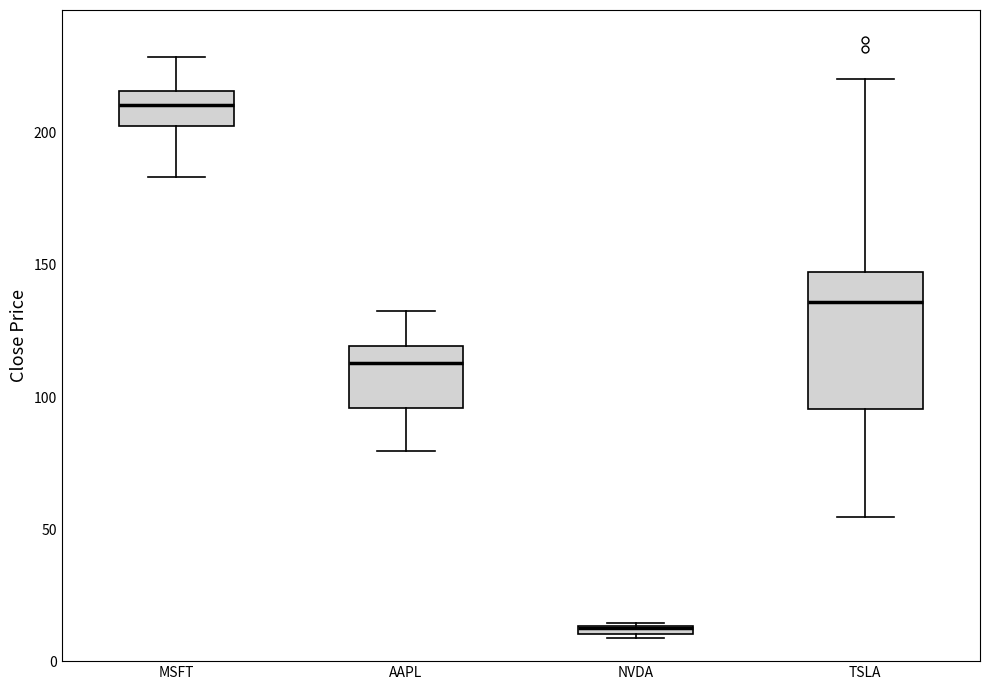

Which box is the tallest, from its lower edge to its upper edge?

TSLA